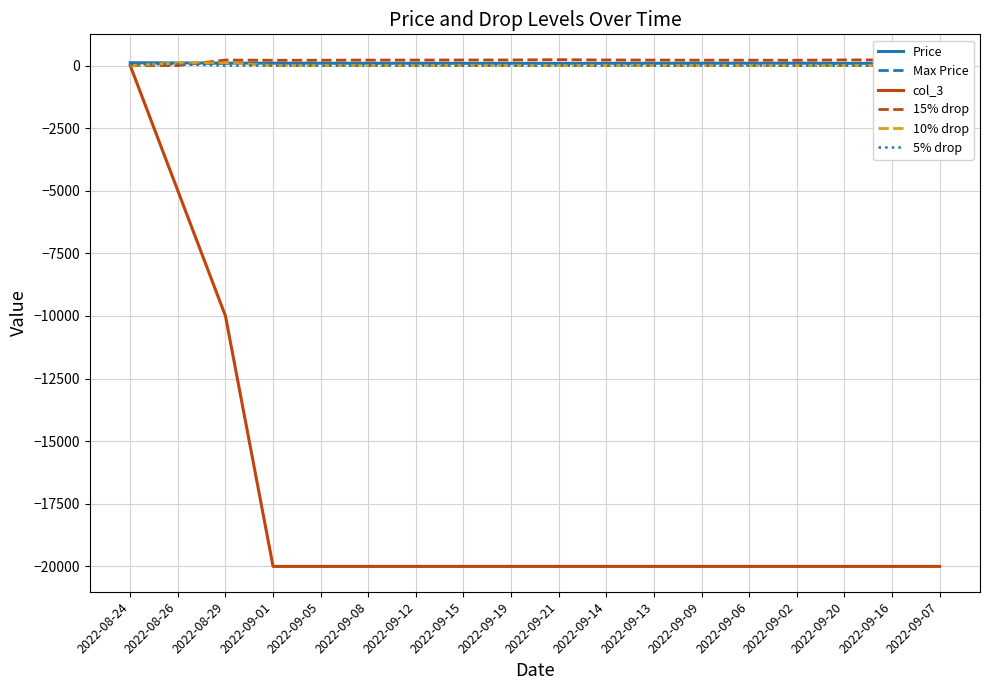

What position from the right is 2022-09-09?

6